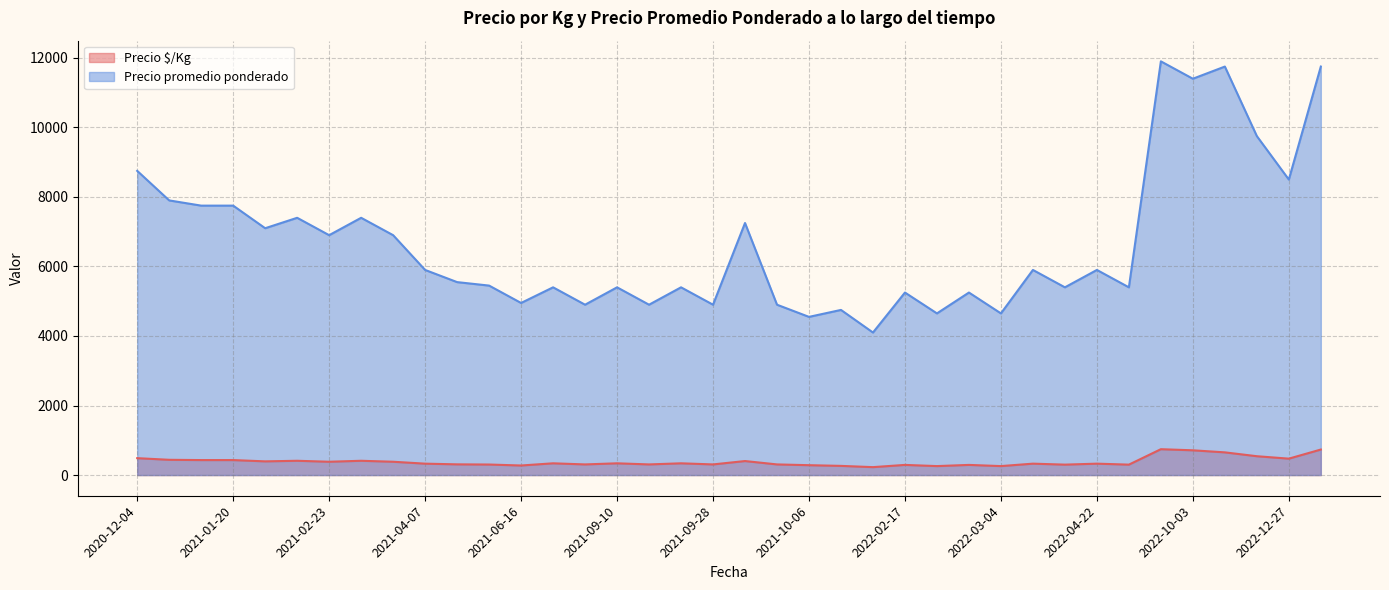

Which series has the largest total across all categories?

Precio promedio ponderado